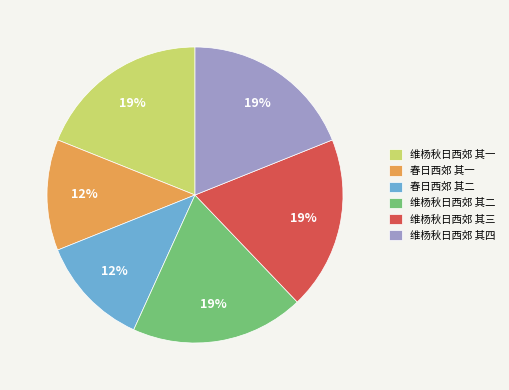

Does 维杨秋日西郊 其二 account for over 50% of the chart?

No